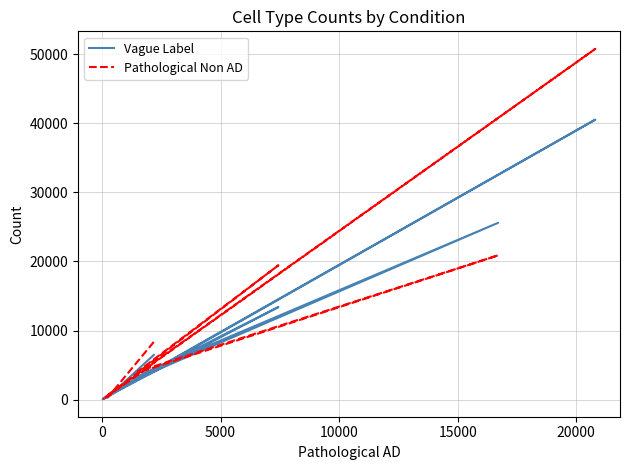

What is the lowest value of the Vague Label series?

53